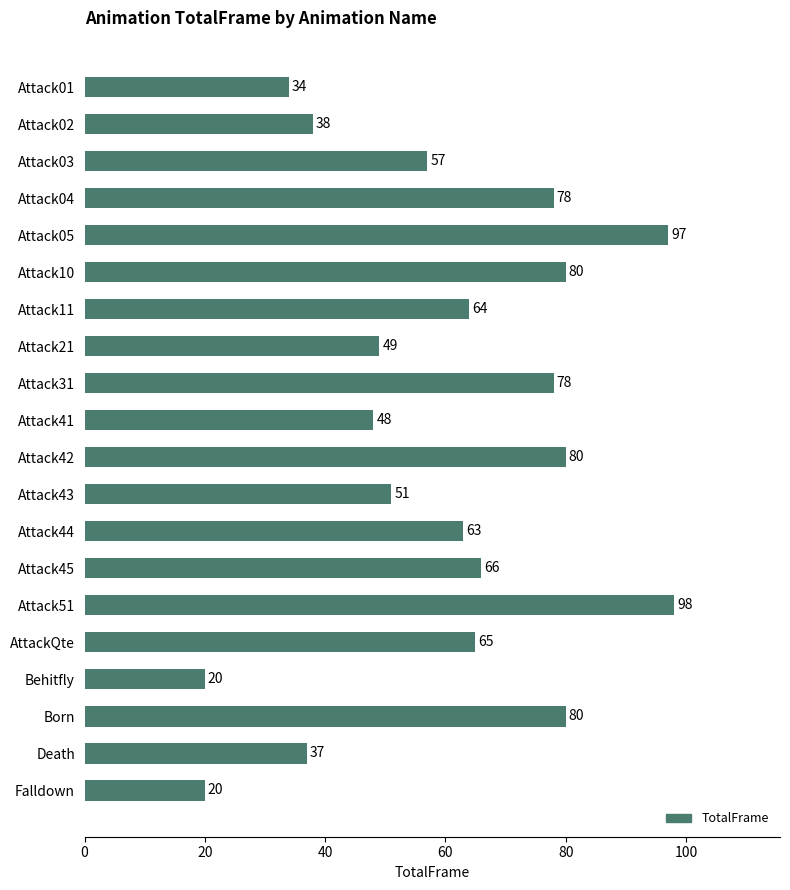

The value at Attack41 is 69. True or false?

False